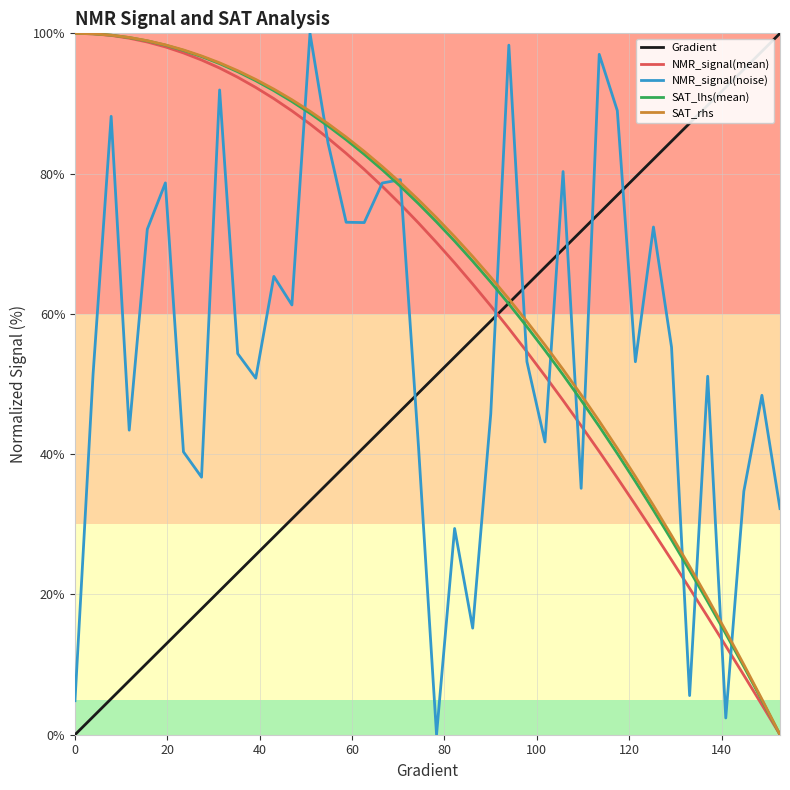

What is the difference between the maximum and minimum values in the NMR_signal(mean) series?

100.0